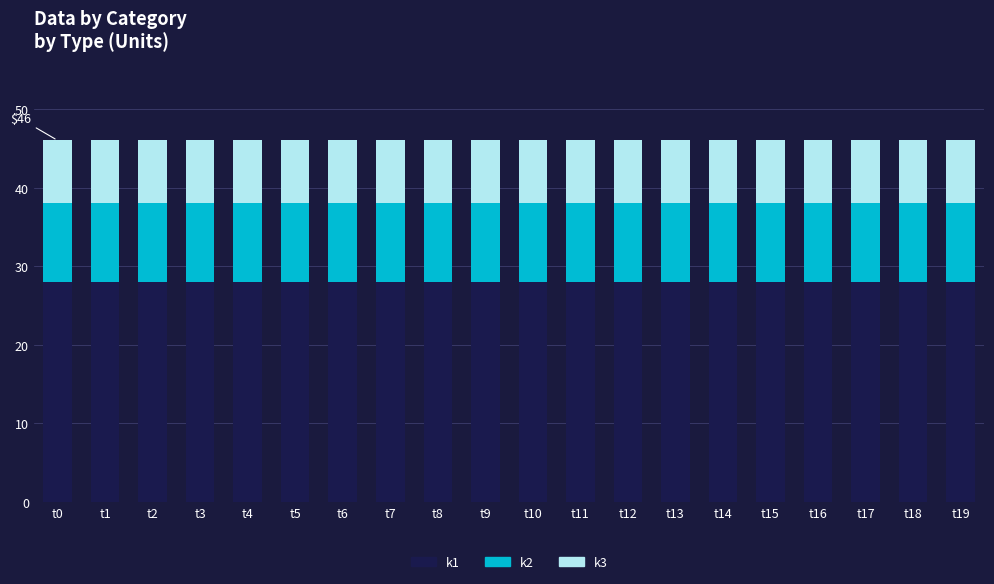

Are the bars horizontal?

No